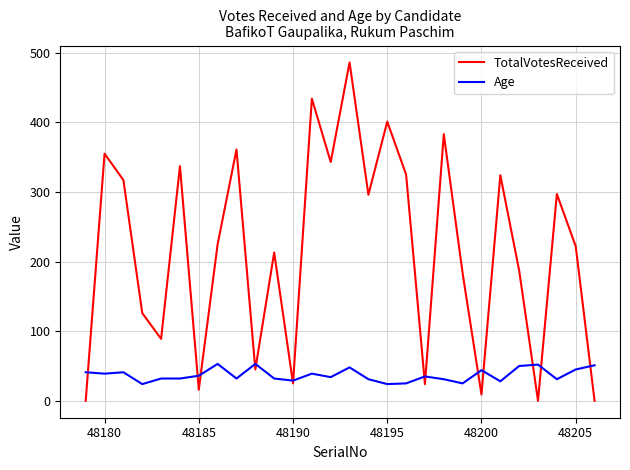

What is the maximum value shown in the chart?

486